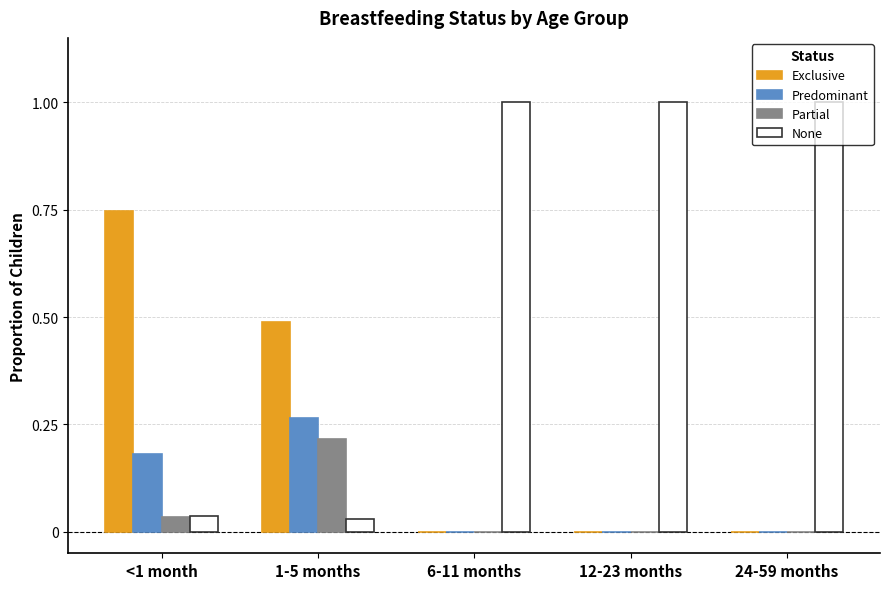

What is the highest value of the None series?

1.0